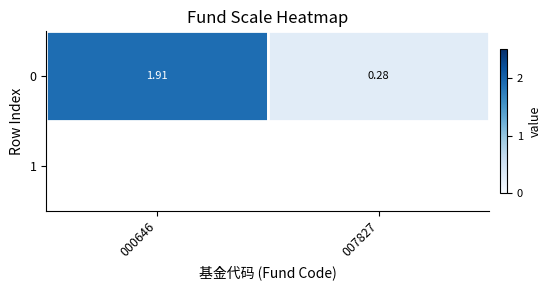

What is the sum of the values at 000646 and 007827?

2.2